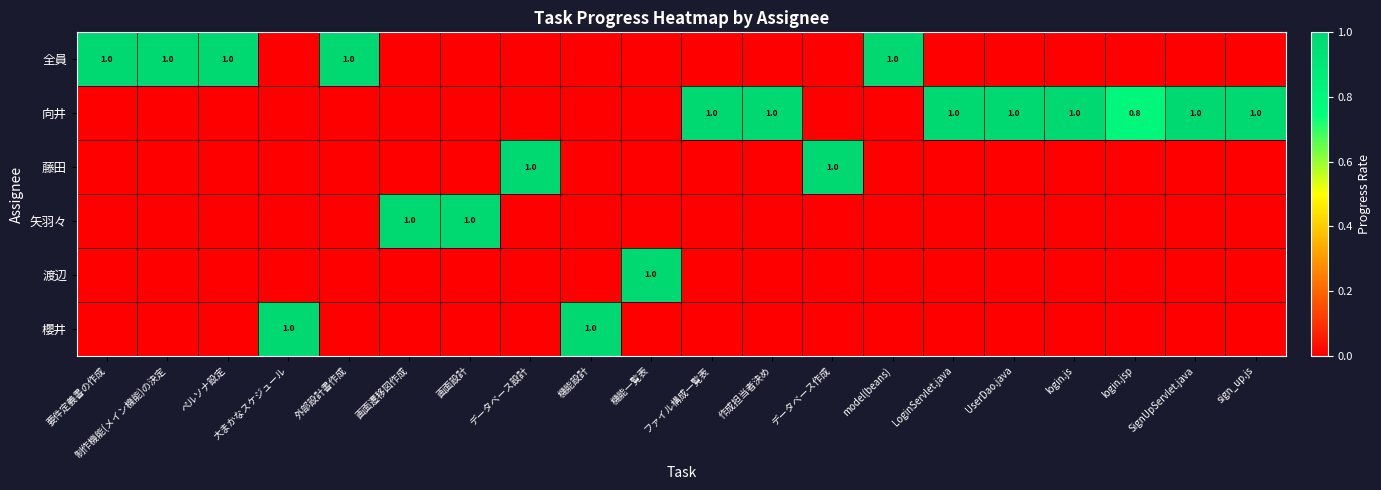

At which category is the sum across all series the highest?

要件定義書の作成